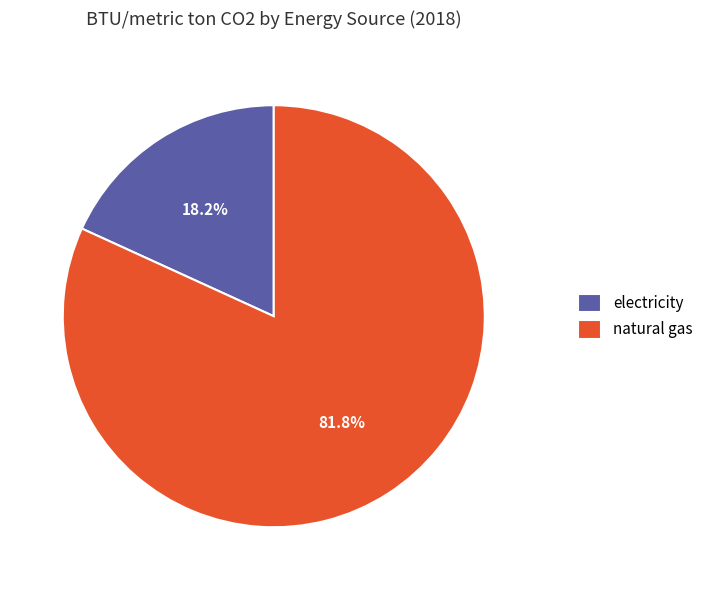

Approximately how many times larger is the value at electricity compared to natural gas?

0.2